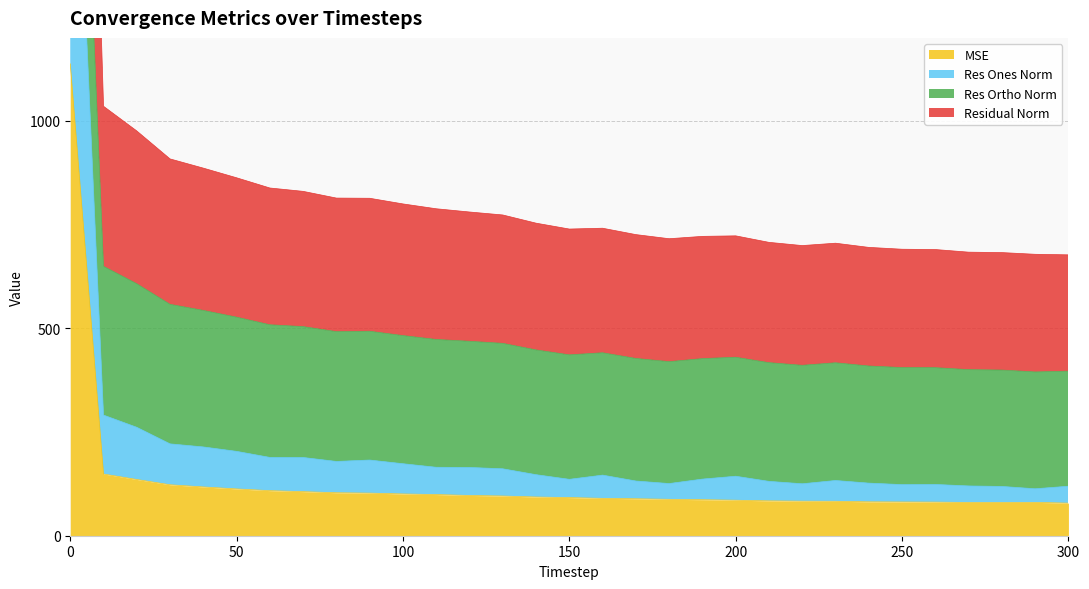

True or false: residual_norm and mse cross at least once.

False